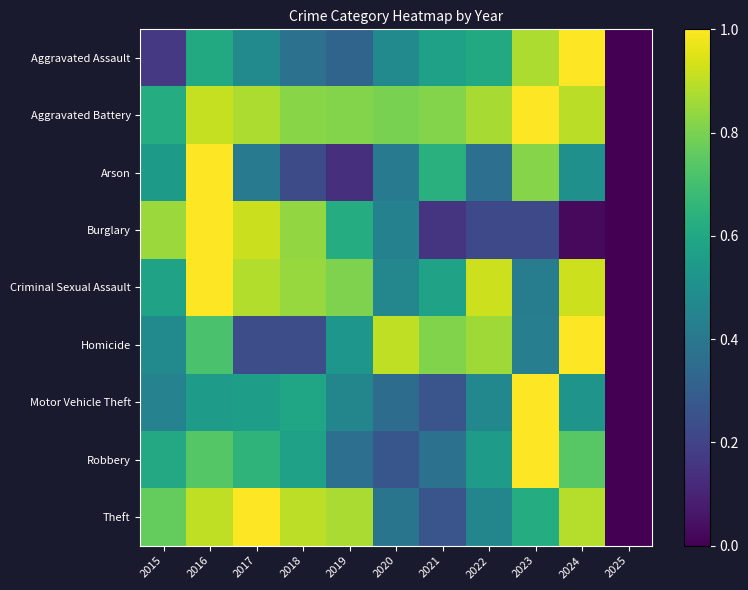

Rank the series at 2015 from highest to lowest value.

Burglary, Theft, Aggravated Battery, Robbery, Criminal Sexual Assault, Arson, Homicide, Motor Vehicle Theft, Aggravated Assault